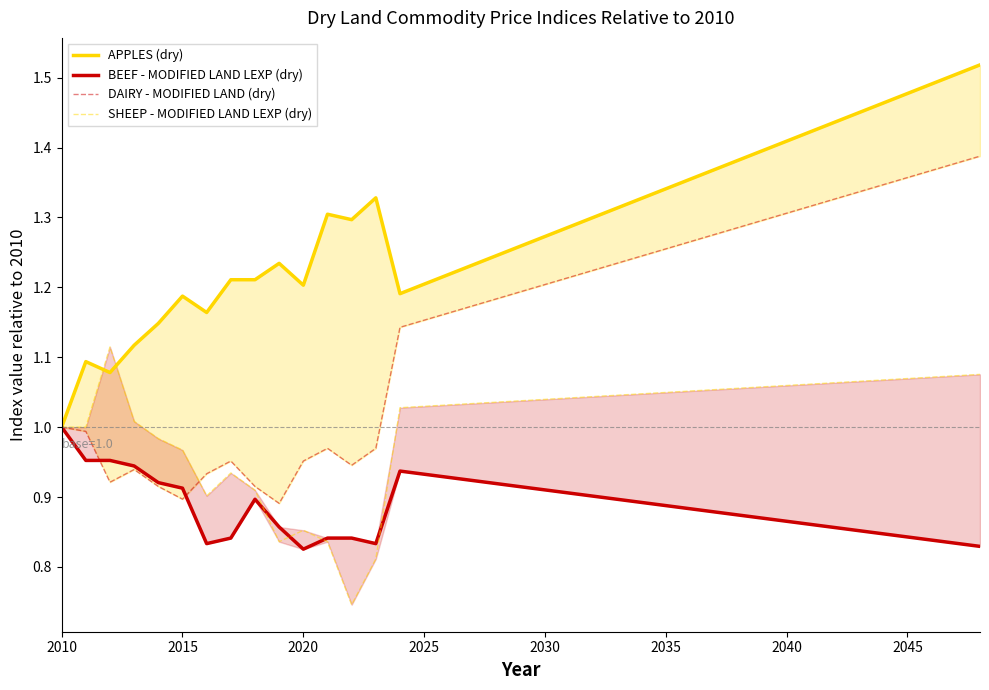

True or false: BEEF - MODIFIED LAND LEXP (dry) has more than 1 points higher than both neighbors.

True